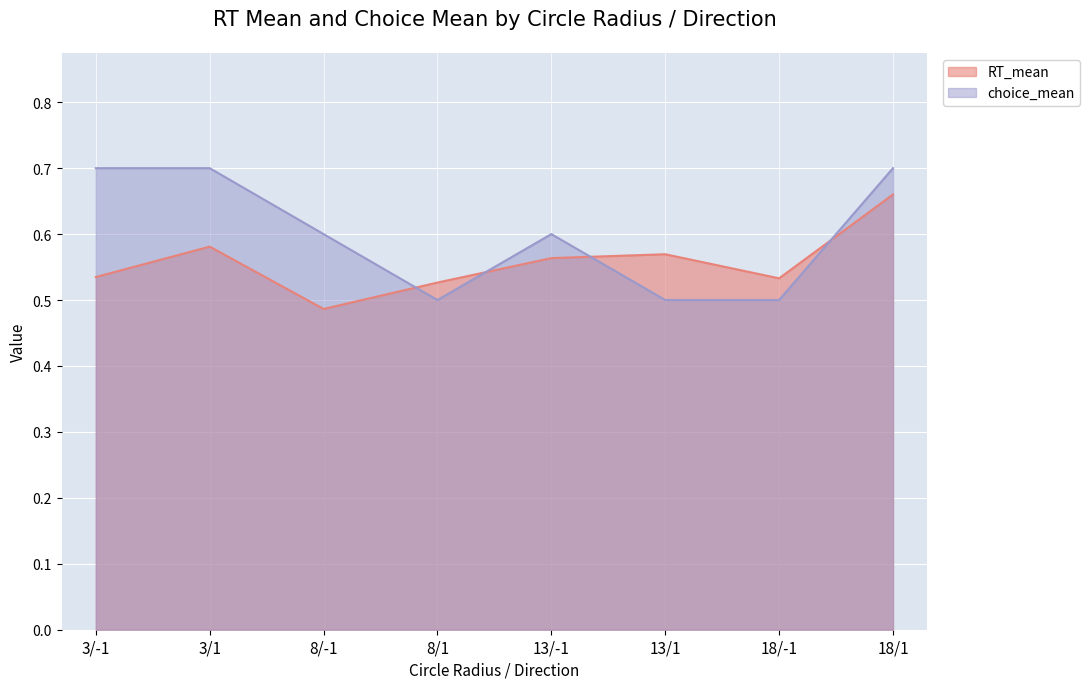

Which series has the largest range (max minus min)?

choice_mean